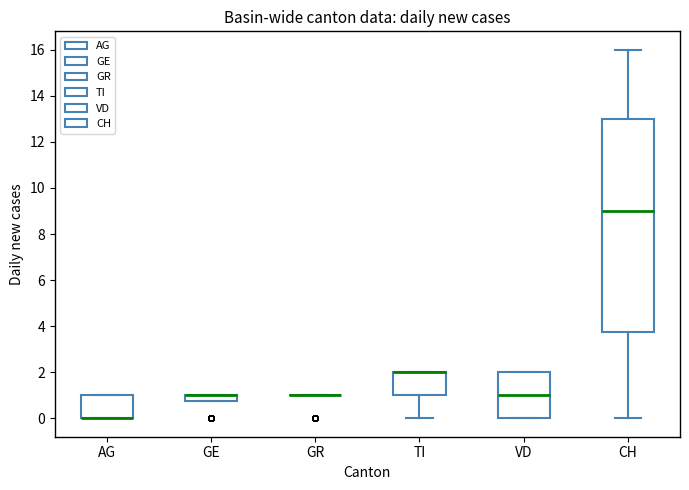

Which box is the tallest, from its lower edge to its upper edge?

CH